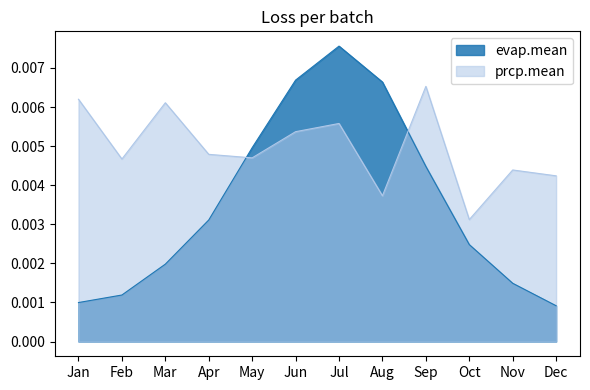

At which category does prcp.mean reach its first local valley?

Feb